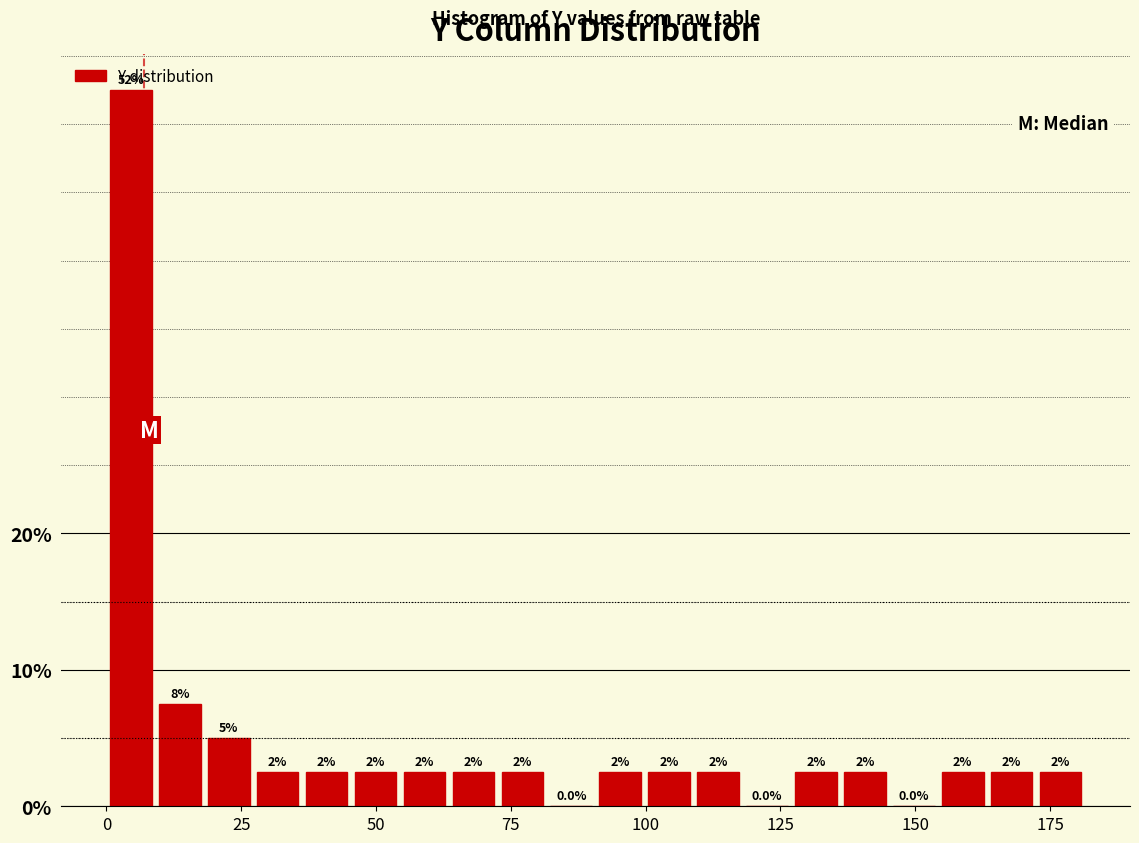

Read against the x-axis, roughly where is the centre of the tallest bar?

5